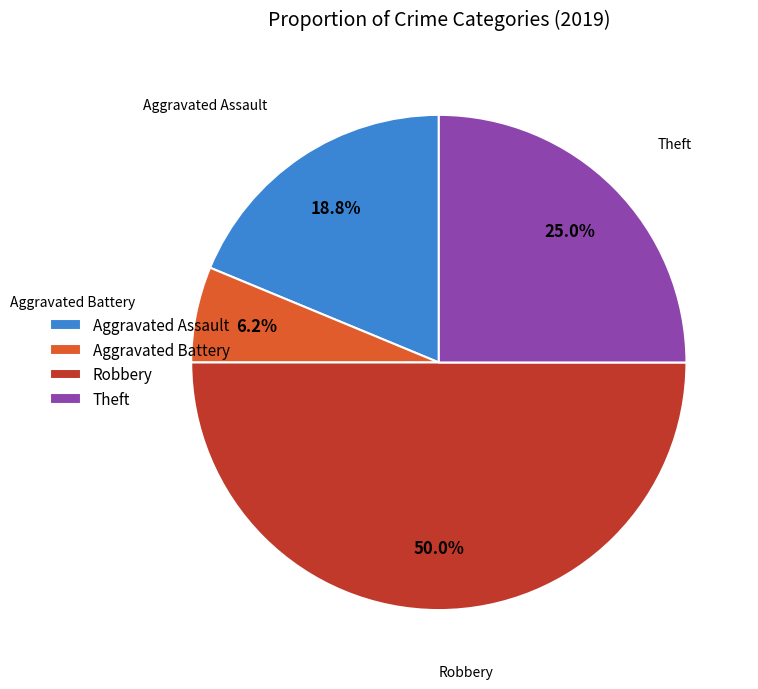

Between Robbery and Theft, which is larger?

Robbery